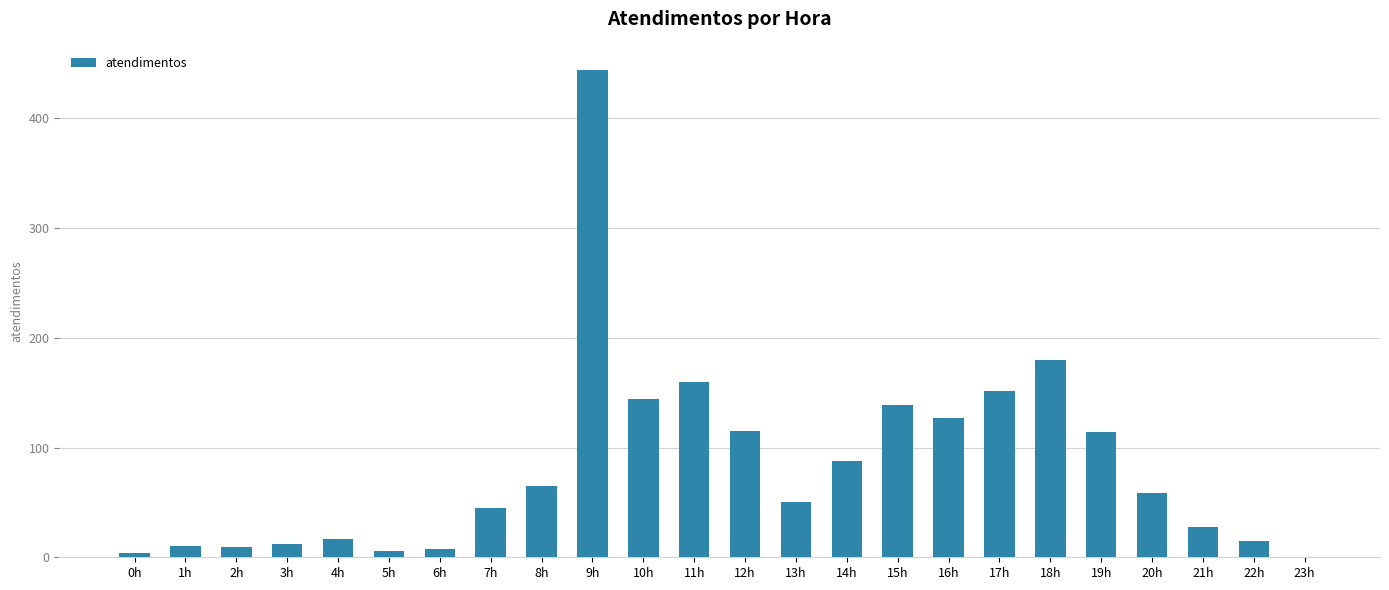

The value at 15h is 82. True or false?

False